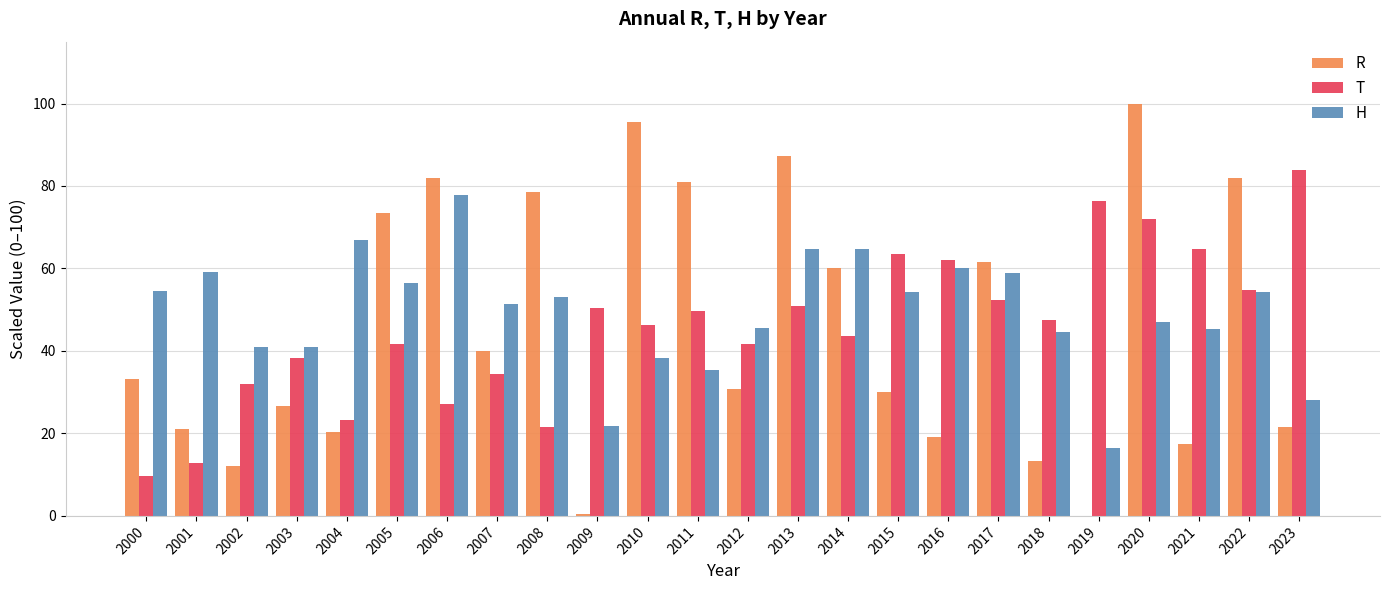

What is the total value across all series at 2012?

117.9